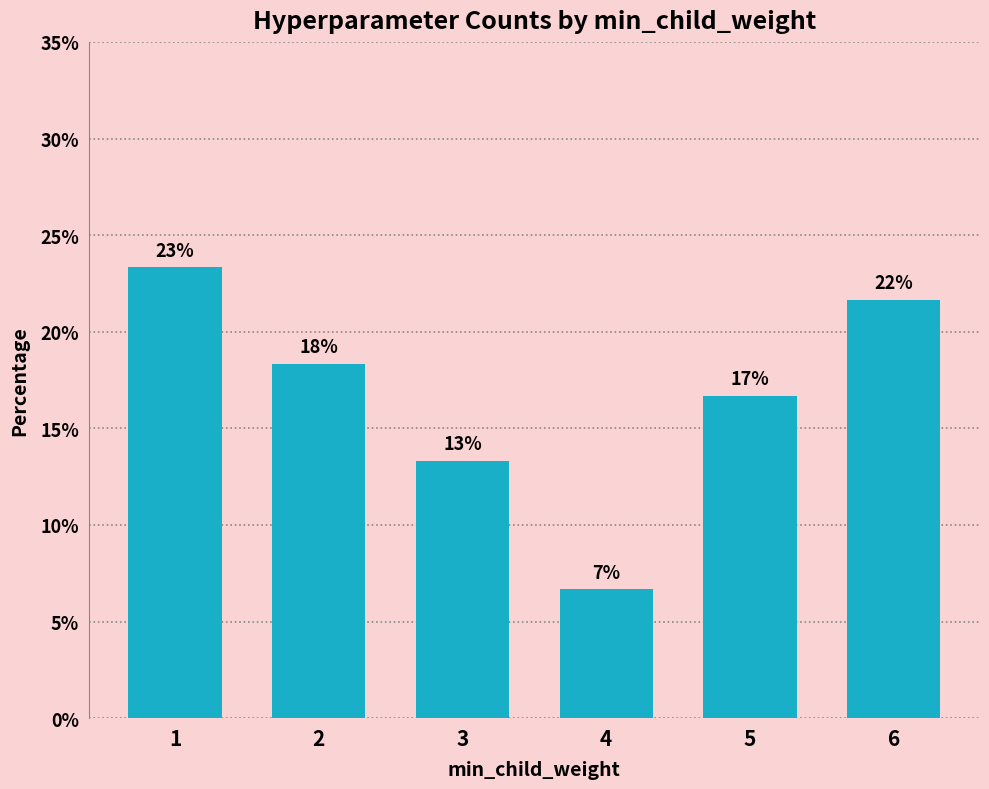

What is the difference between the second highest and second lowest values?

8.3